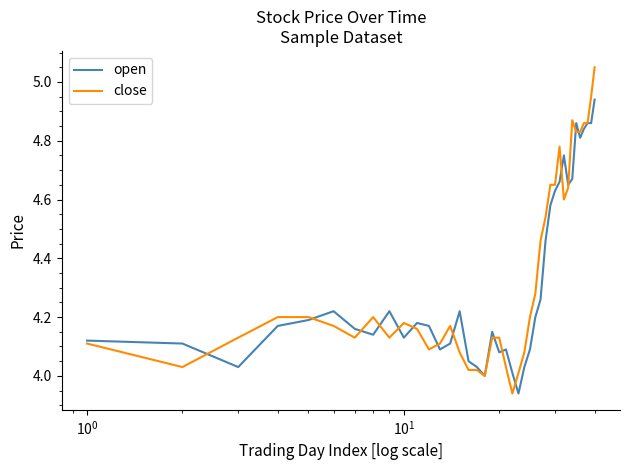

List the series in order of their peak value, lowest first.

open, close